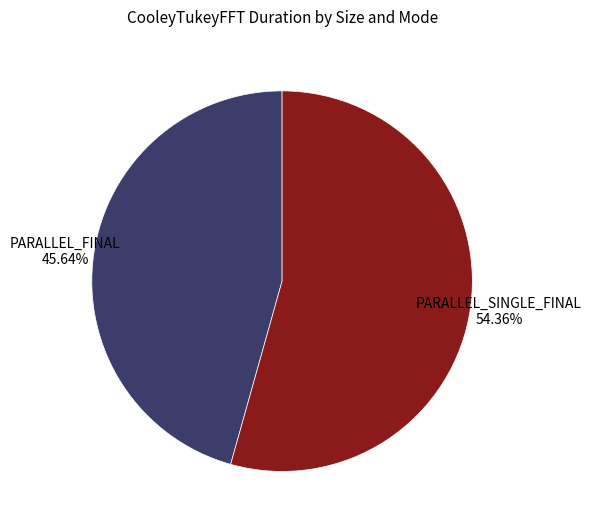

Is there any slice that represents more than half of the pie?

Yes